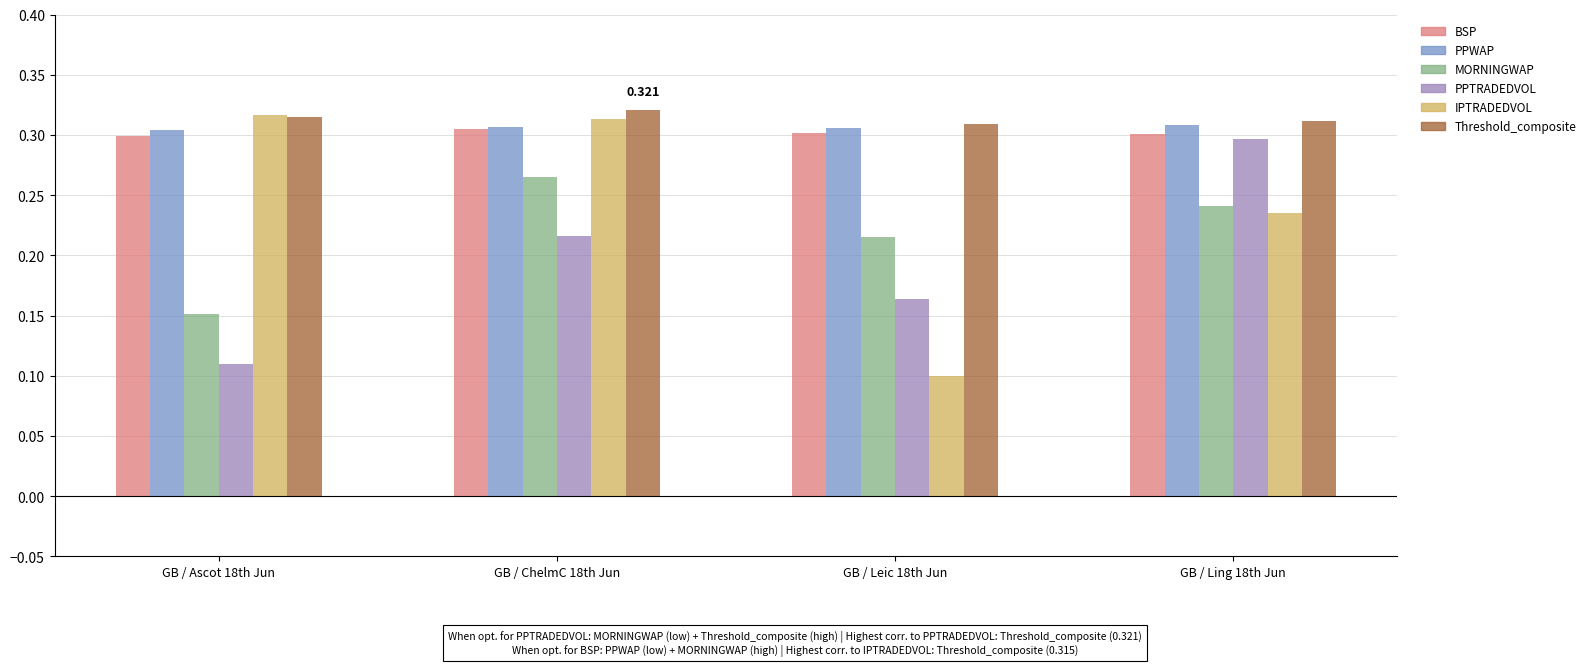

What position from the left is GB / Leic 18th Jun?

3